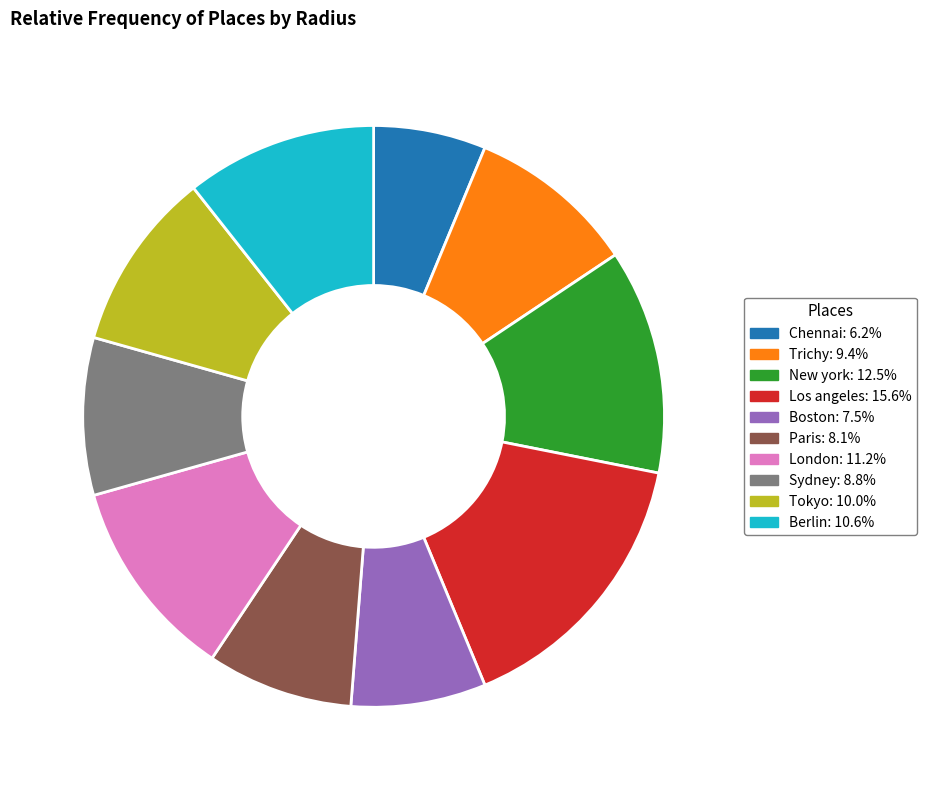

Rank the categories by value from highest to lowest.

Los angeles, New york, London, Berlin, Tokyo, Trichy, Sydney, Paris, Boston, Chennai